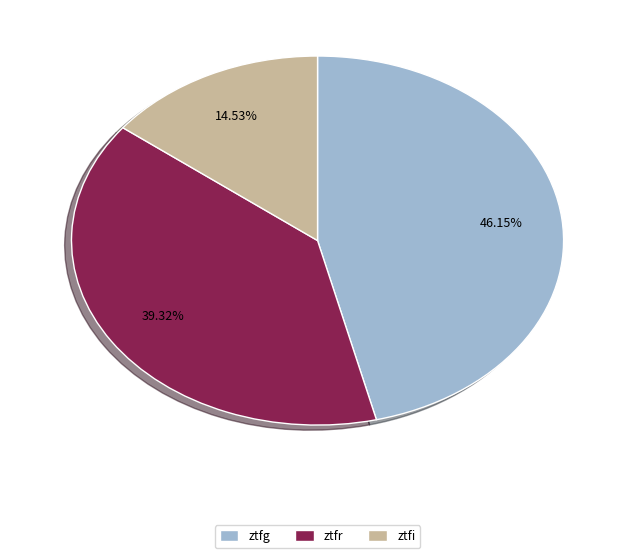

Is it true that ztfg is 46% of the pie?

True